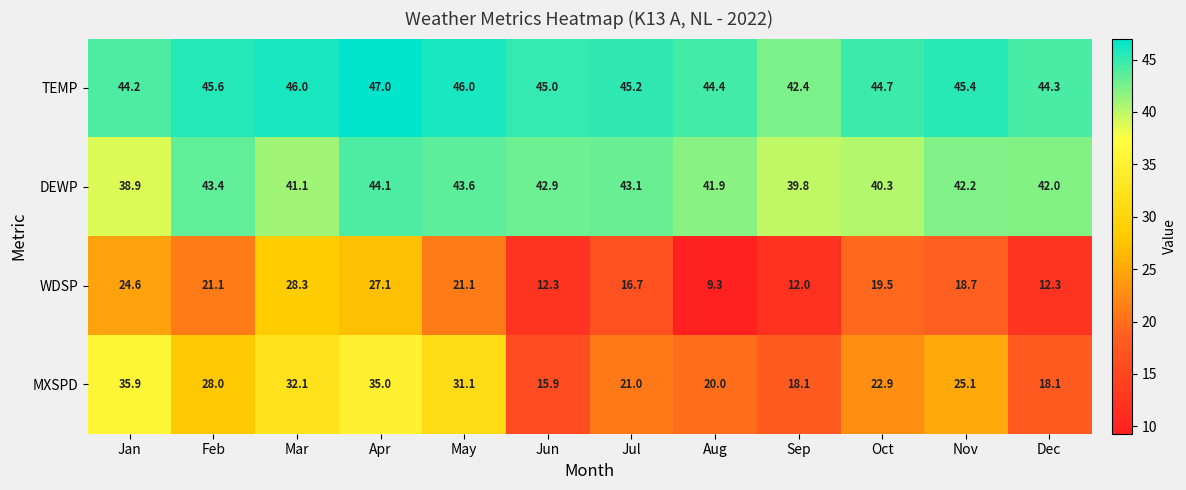

Is it true that DEWP equals 55.2 at Aug?

False